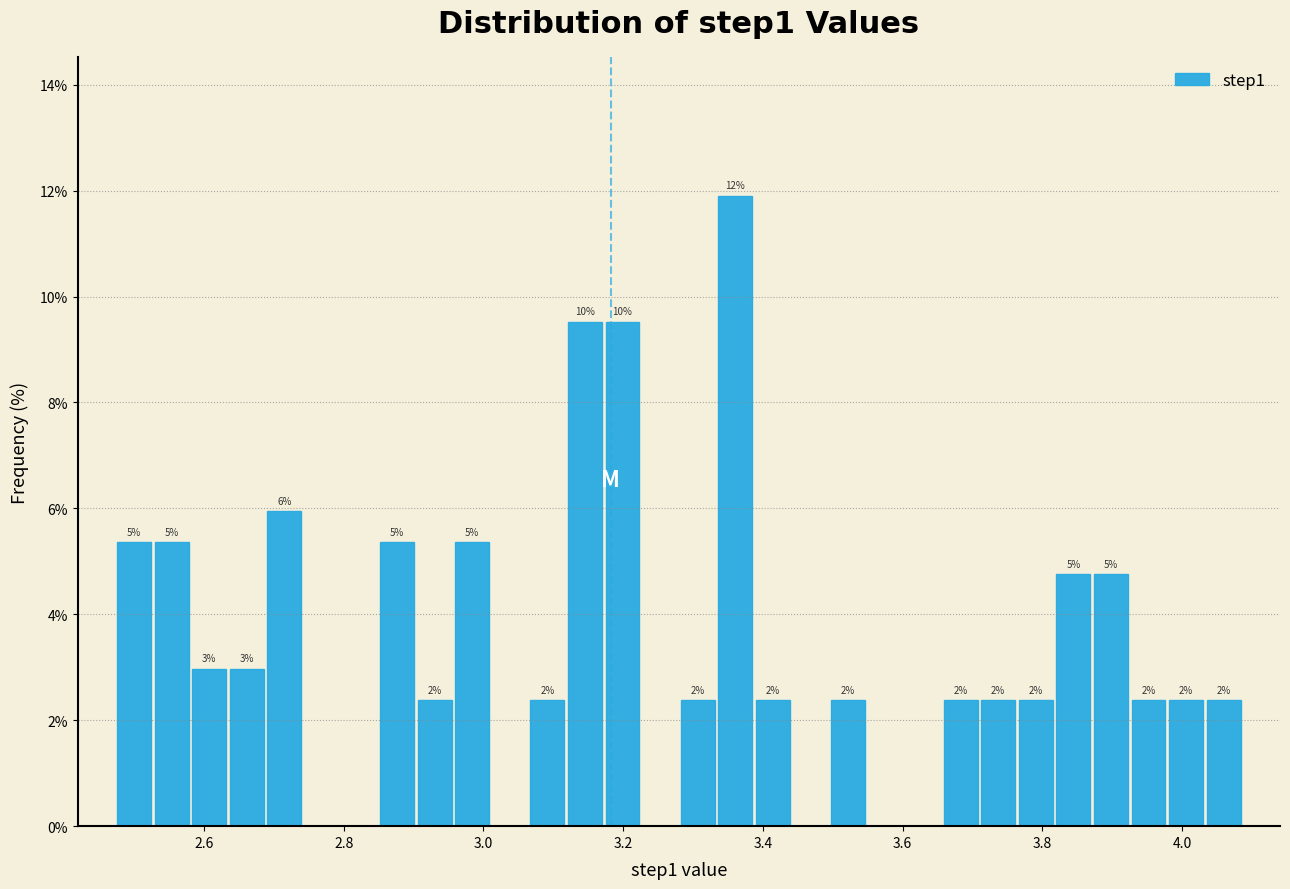

Read against the x-axis, roughly where is the centre of the tallest bar?

3.36